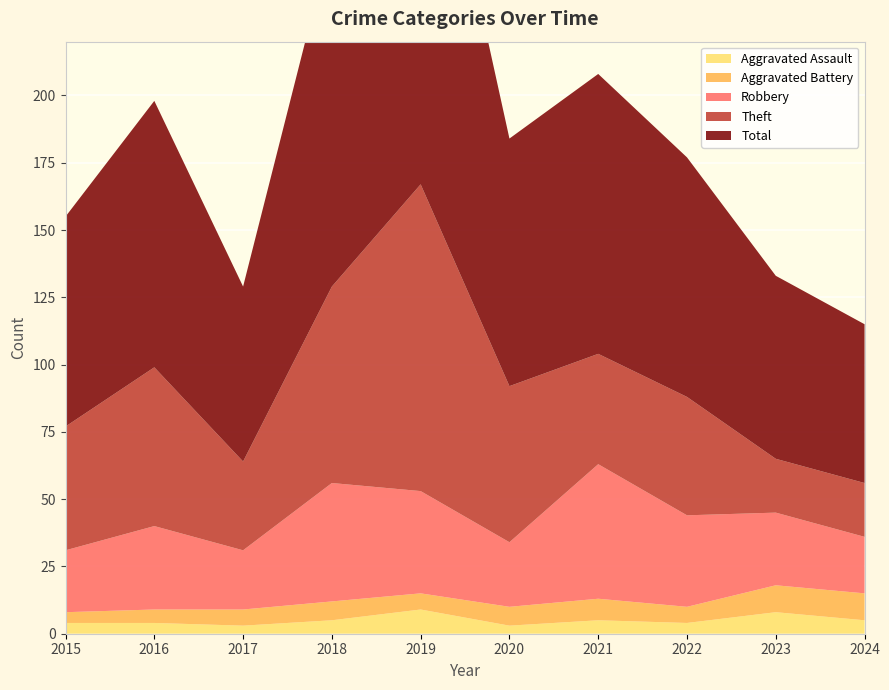

Reading left to right, extract all data points from this chart.

Aggravated Assault: 4	4	3	5	9	3	5	4	8	5
Aggravated Battery: 4	5	6	7	6	7	8	6	10	10
Robbery: 23	31	22	44	38	24	50	34	27	21
Theft: 46	59	33	73	114	58	41	44	20	20
Total: 78	99	65	130	167	92	104	89	68	59